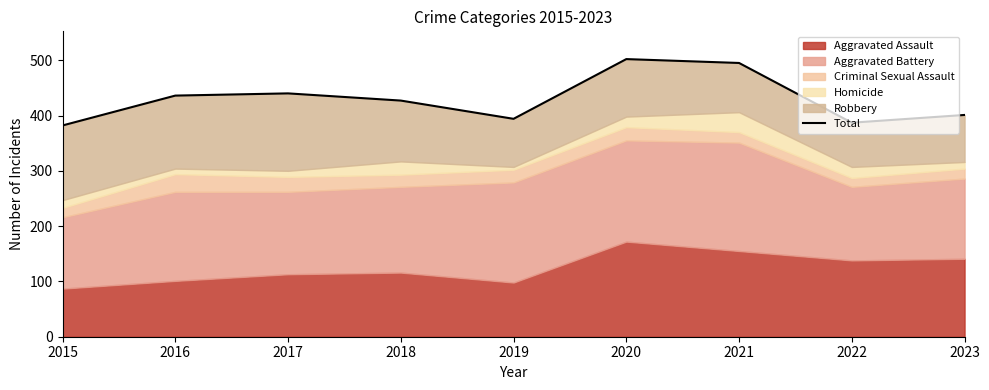

What is the value of the 2nd point from the left?

436